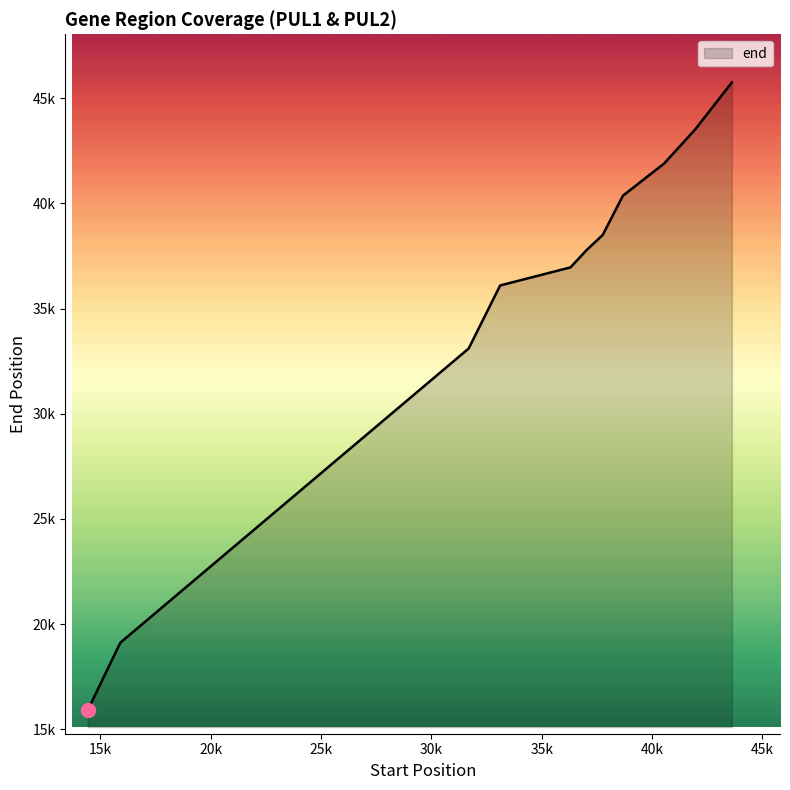

Does the chart display data point markers on the line(s)?

No